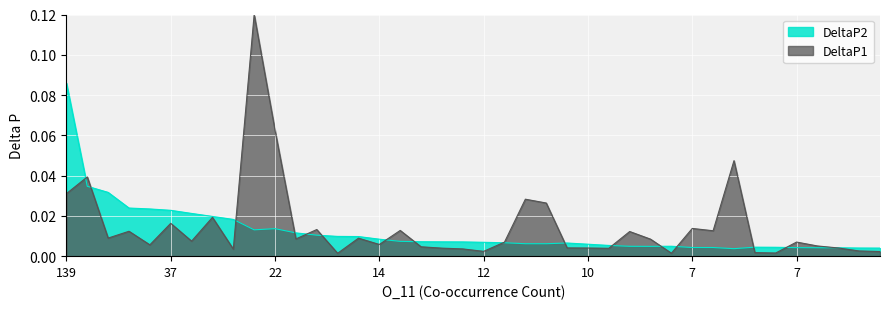

Which has a higher value, 7 or 7?

7